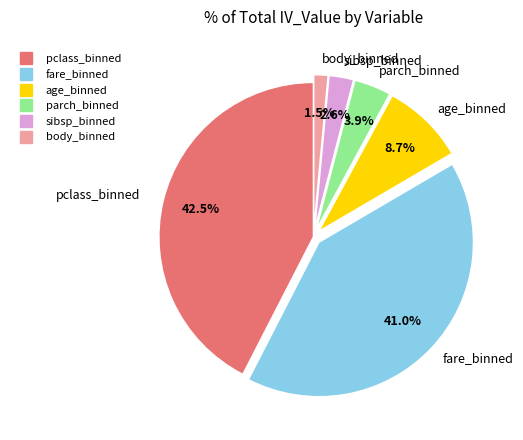

Which category has the smallest portion of the pie?

body_binned